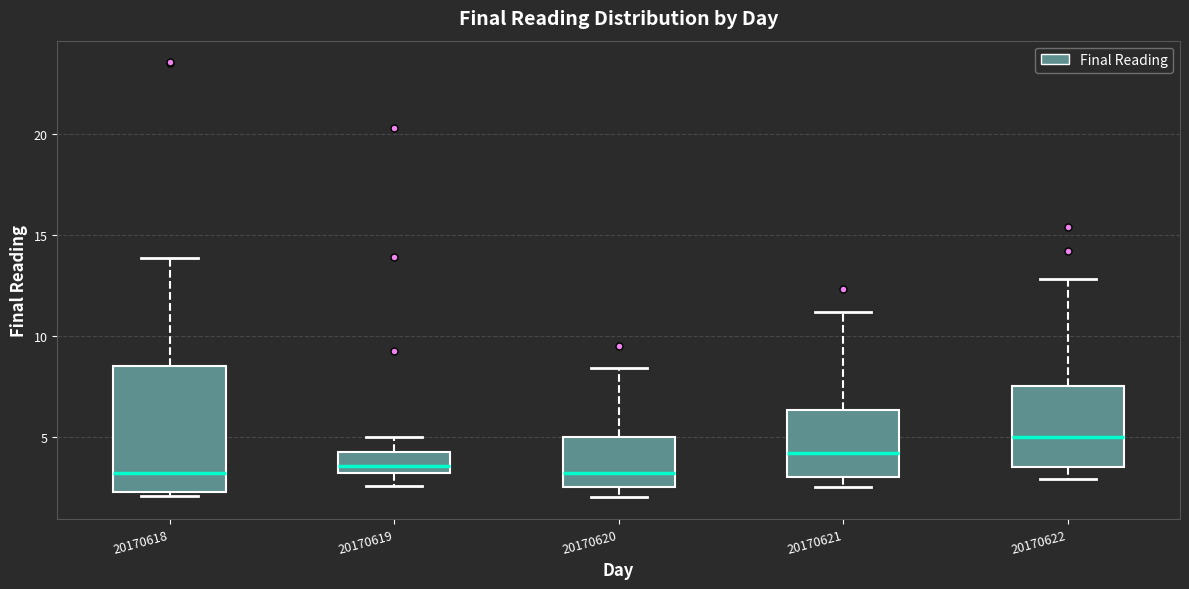

Where does the median line of the box at x = 20170620 sit on the y-axis? The values are not printed on the chart, so give them approximately, as read against the axis.

3.0